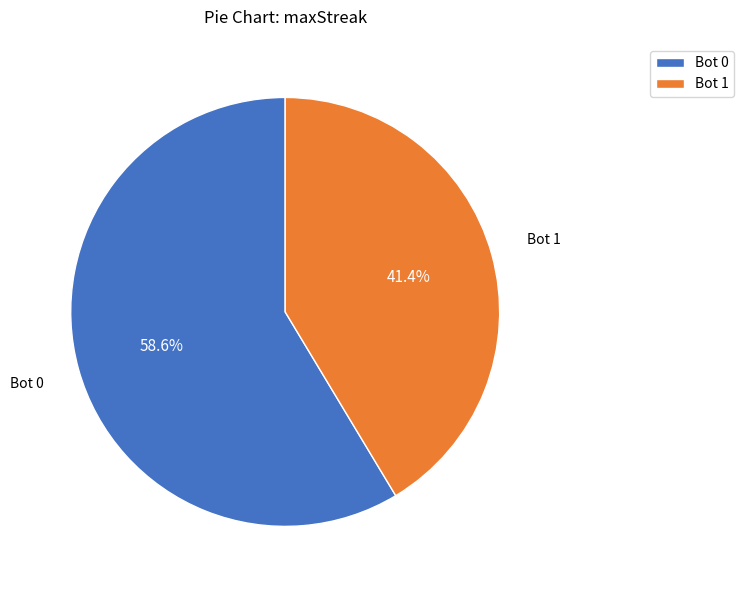

Is the sum of Bot 0 and Bot 1 greater than half?

Yes